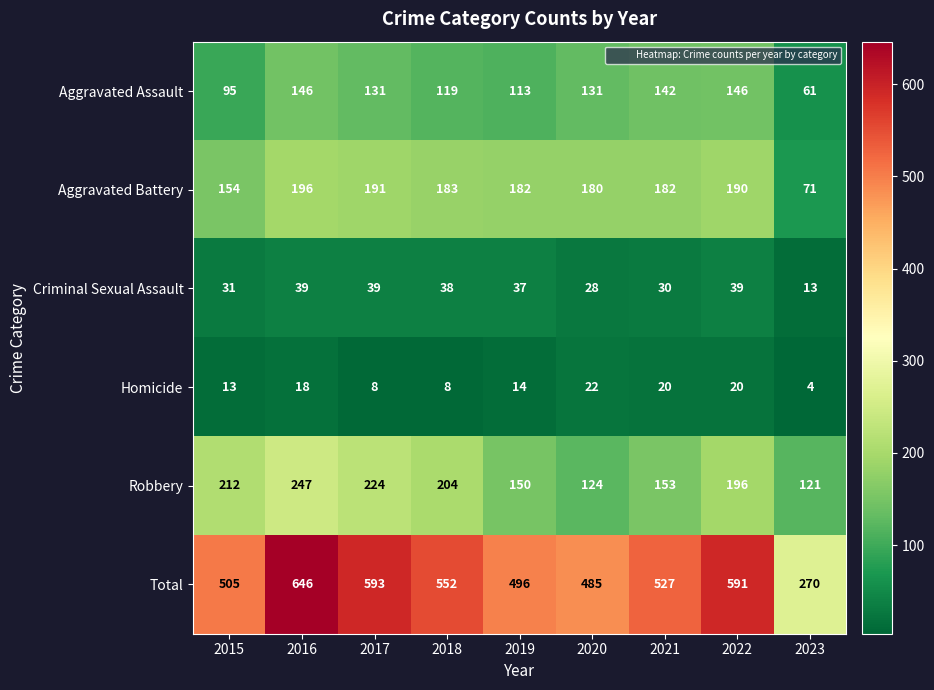

Is it true that Robbery equals 247 at 2016?

True